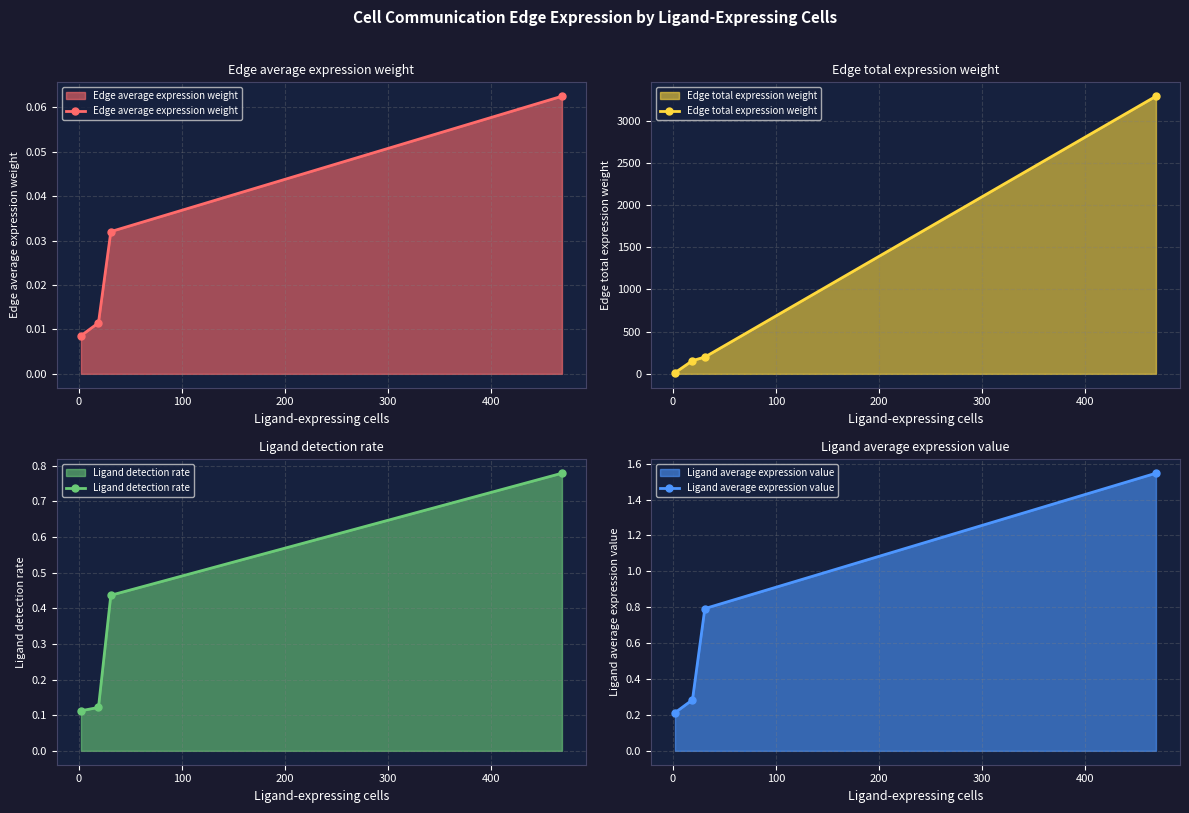

True or false: Edge average expression weight has more than 1 interior local peaks.

False